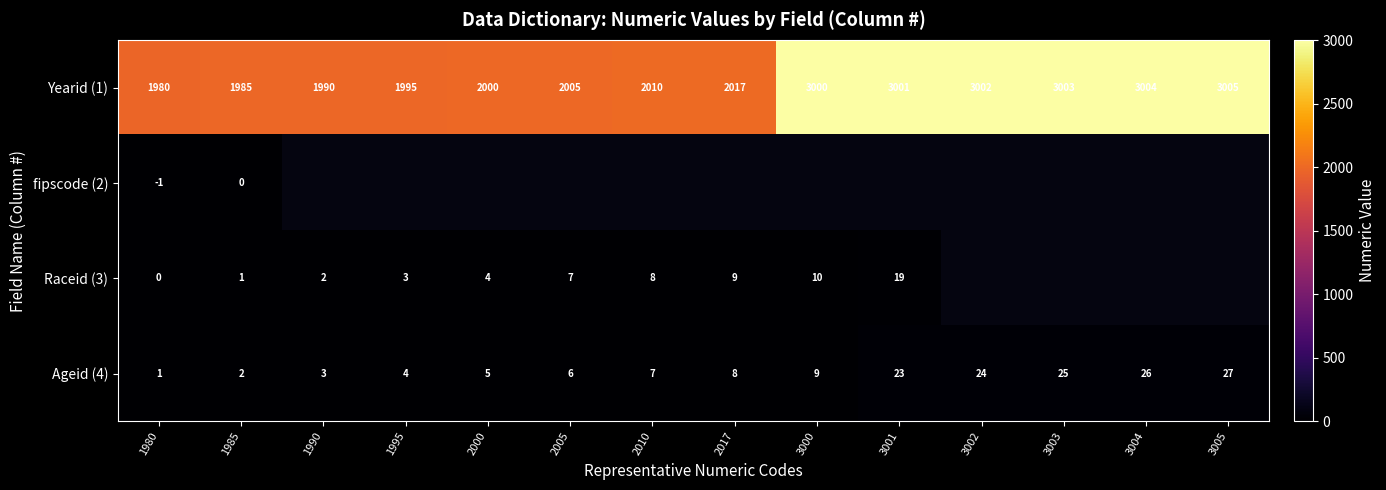

What is the difference between the highest and lowest values at 3004?

2978.0